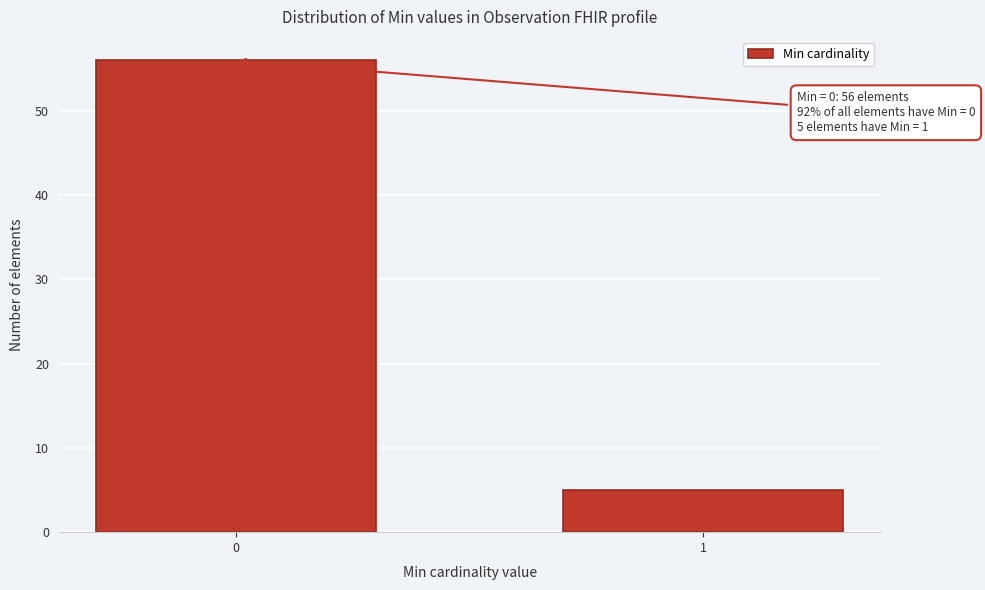

Reading left to right, transcribe all the data shown in this chart.

0=56	1=5